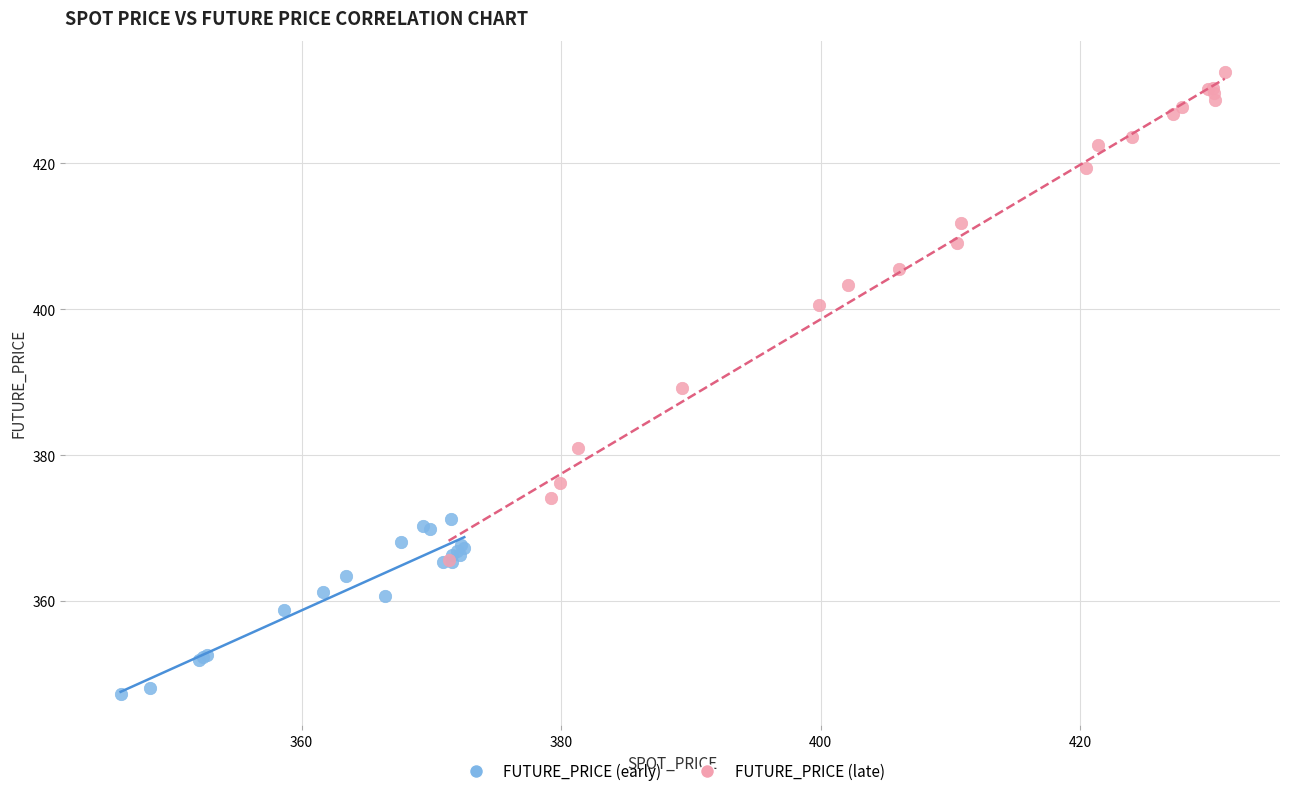

Which series contains the lowest Y value?

FUTURE_PRICE (early)